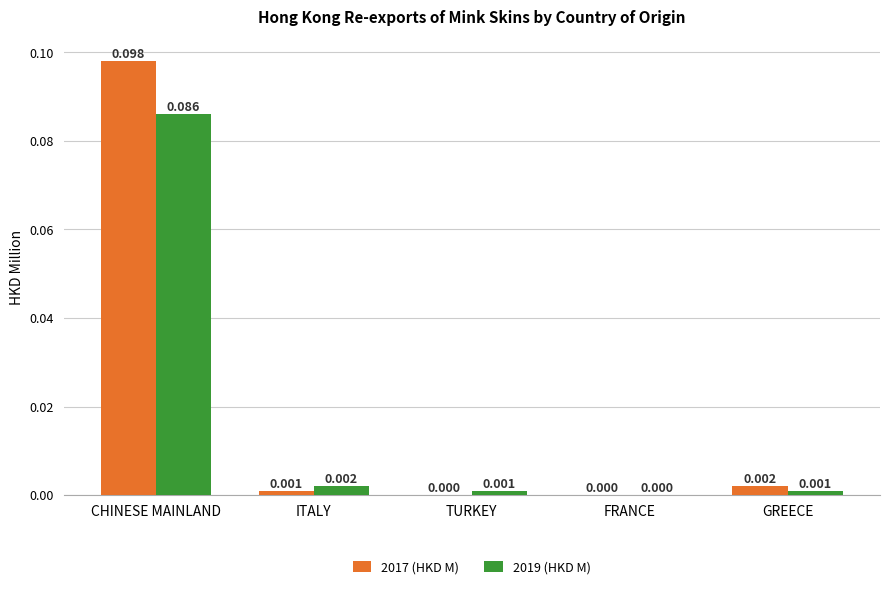

At which label does 2019 (HKD M) reach its peak?

CHINESE MAINLAND